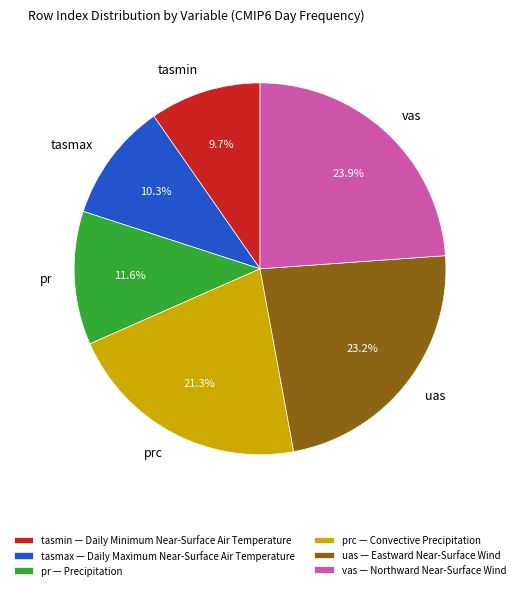

Is there any slice that represents more than half of the pie?

No